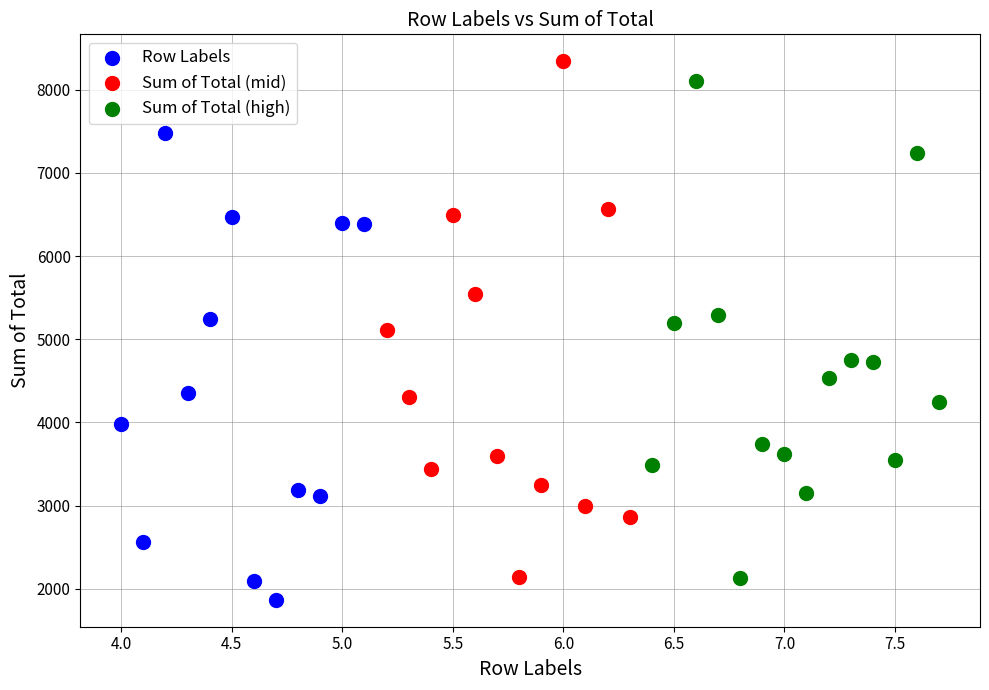

Which series reaches the maximum Y coordinate?

Sum of Total (mid)